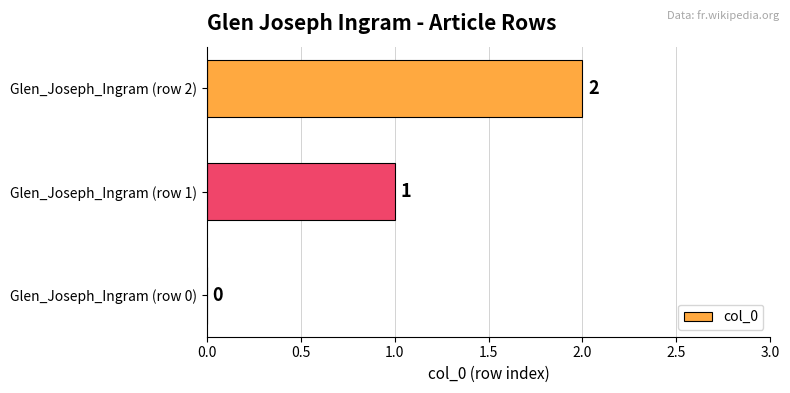

Which label corresponds to the largest value in the chart?

Glen_Joseph_Ingram (row 2)